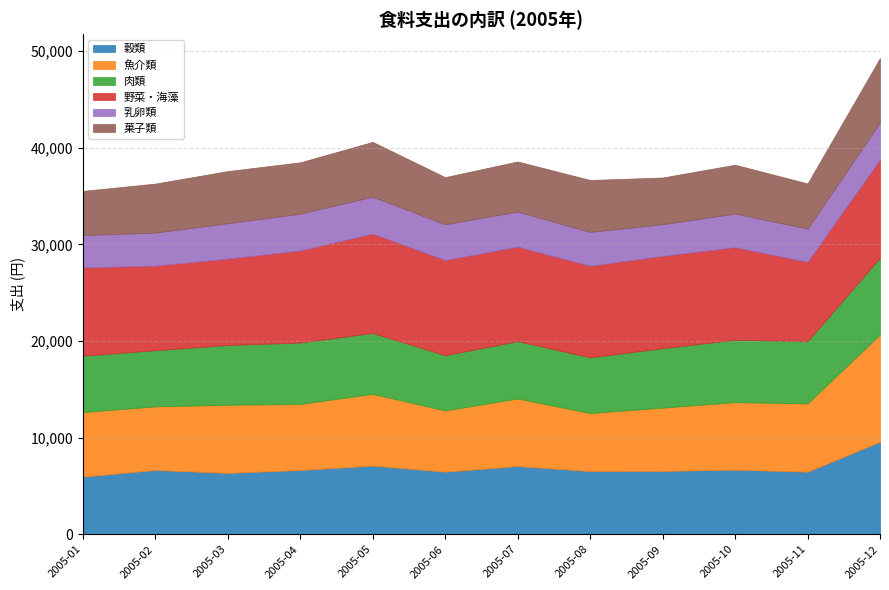

Where is 野菜・海藻 nearest to the value 9242?

2005-01